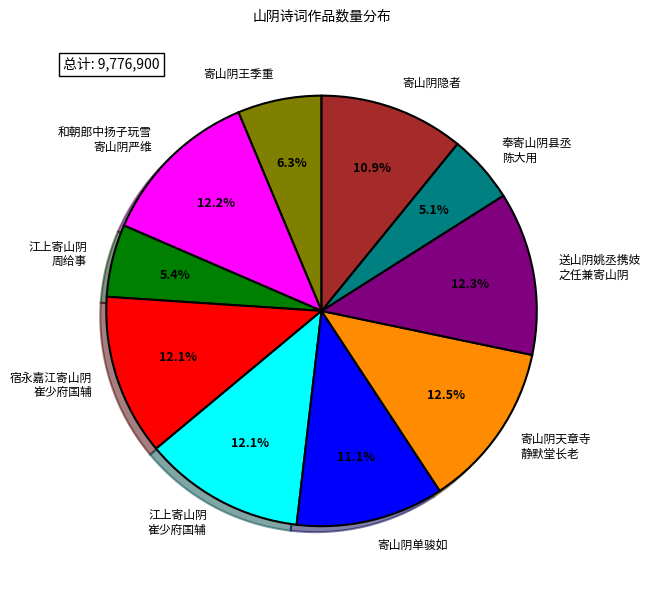

What is the ratio of the value at 奉寄山阴县丞 陈大用 to the value at 寄山阴天章寺 静默堂长老?

0.4